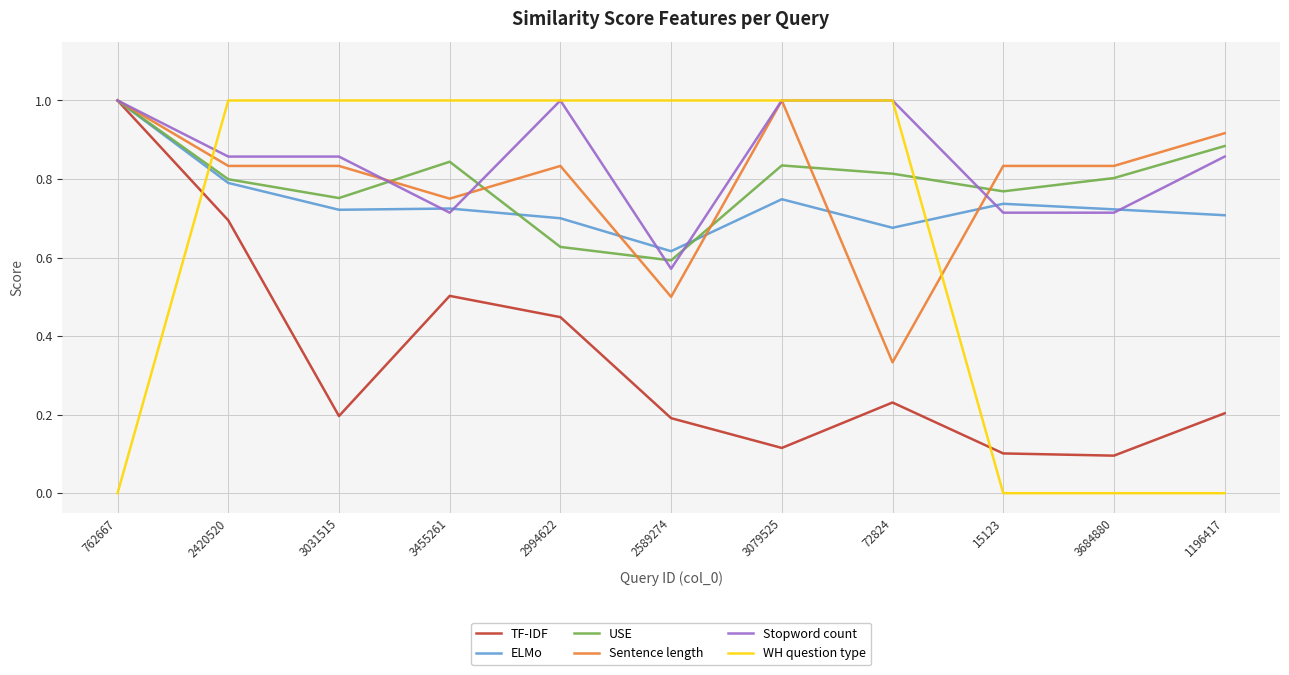

Count the TF-IDF values in the range 0 to 1.

11